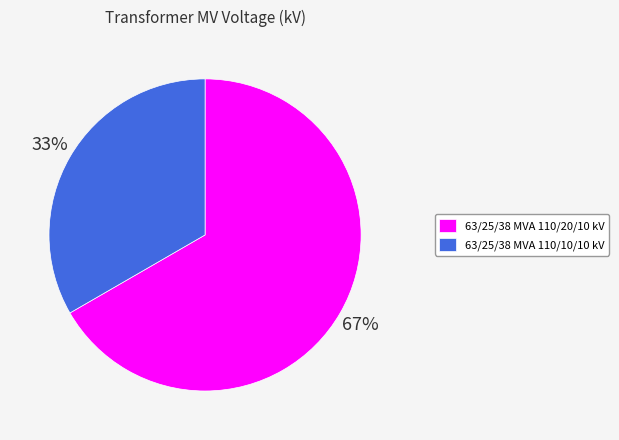

What is the ratio of the value at 63/25/38 MVA 110/20/10 kV to the value at 63/25/38 MVA 110/10/10 kV?

2.0